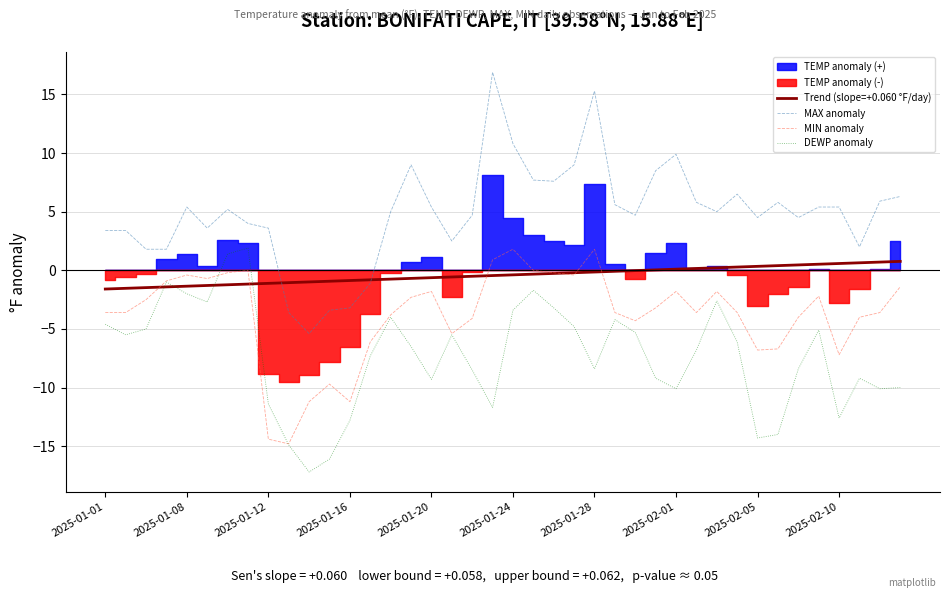

Which has a higher value, 10 or 26?

26